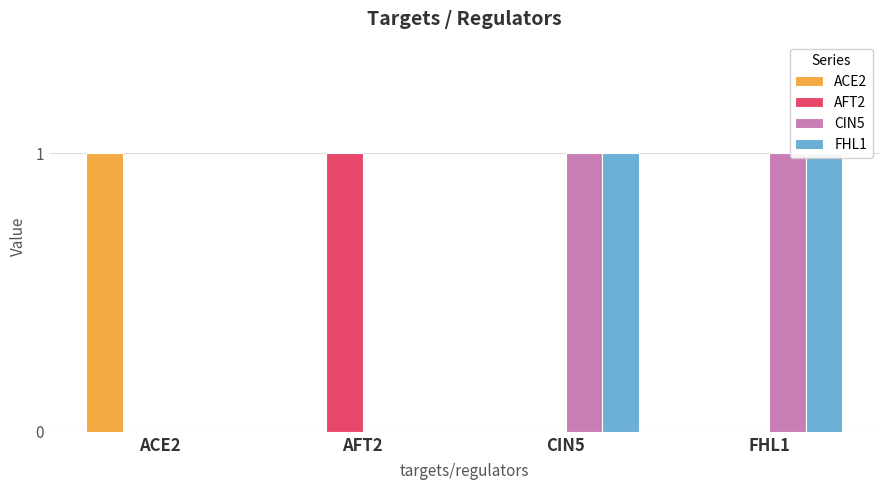

How many bars are there in total?

16